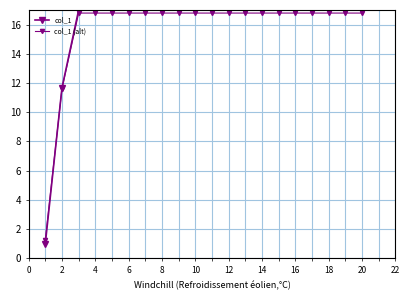

How many data points in col_1 are less than 16?

2